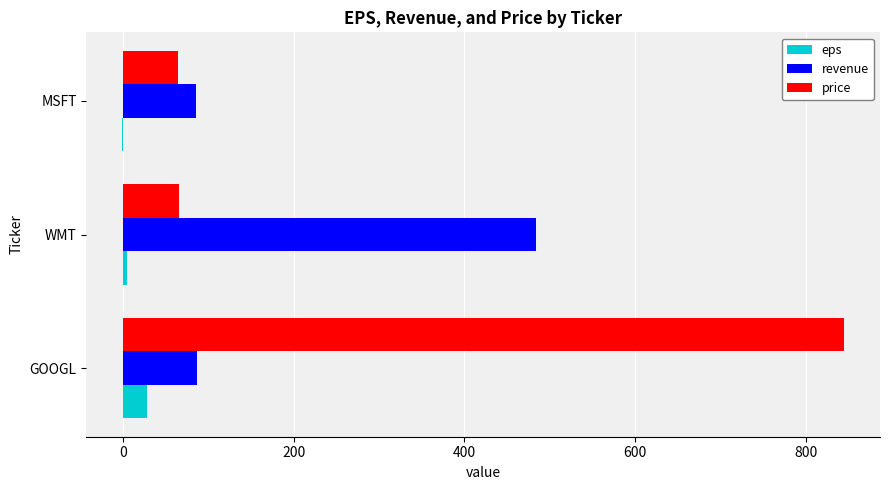

Which category has the highest value across all series?

GOOGL